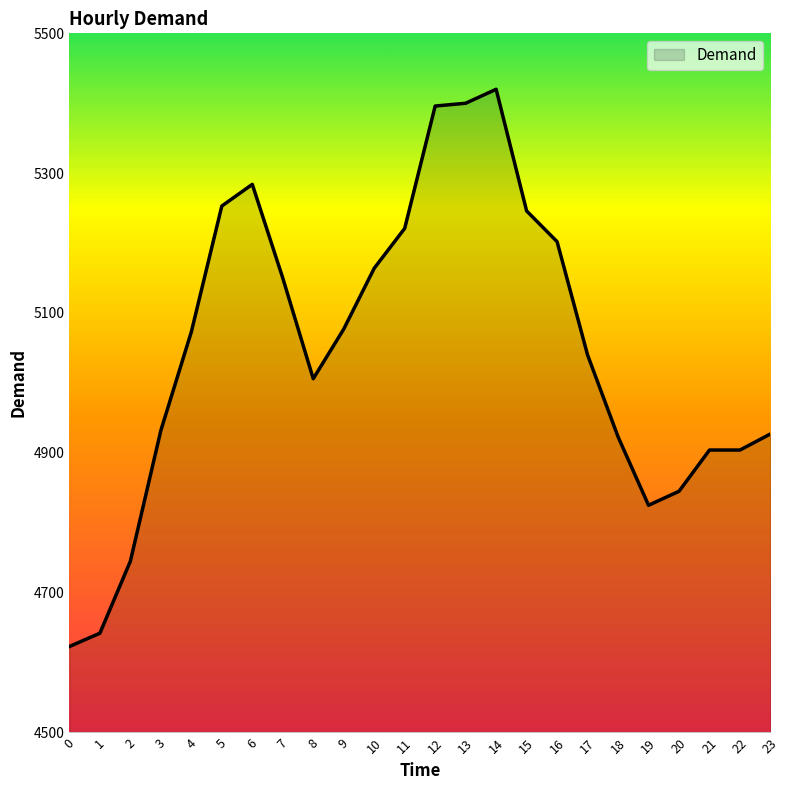

How many lines are shown in the chart?

1